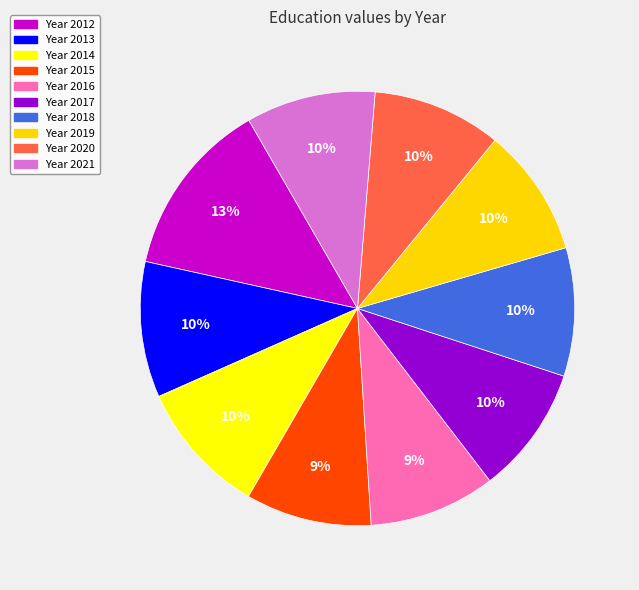

How many slices are in this pie chart?

10